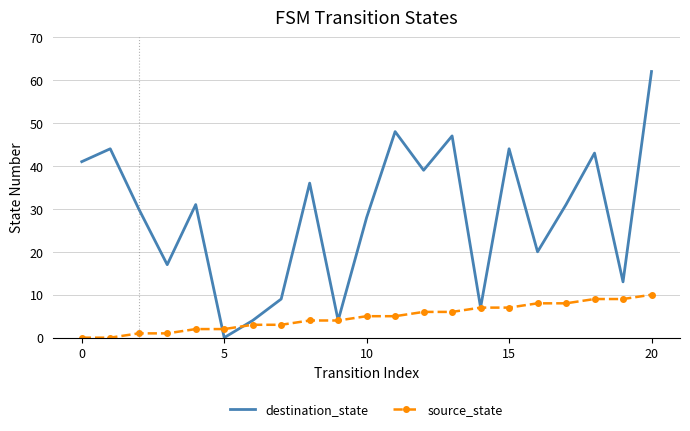

List the series in order of their peak value, highest first.

destination_state, source_state